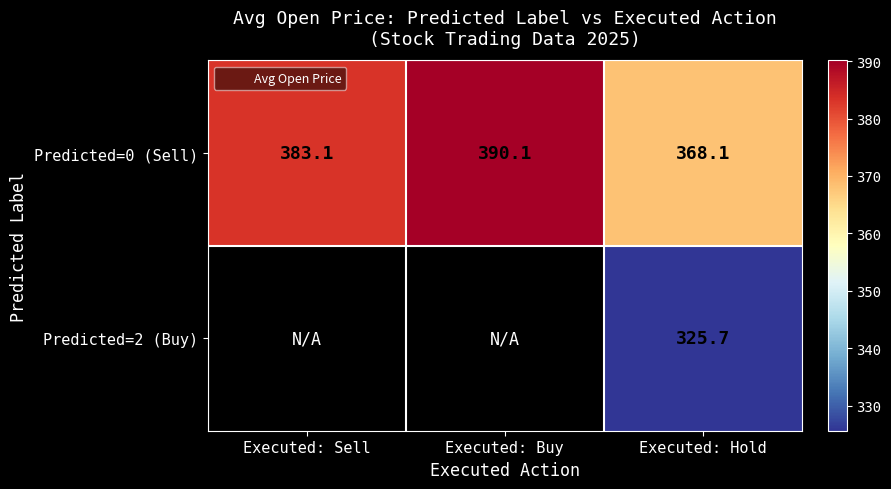

Is it true that Predicted=2 (Buy) equals 325.7 at Executed: Hold?

True